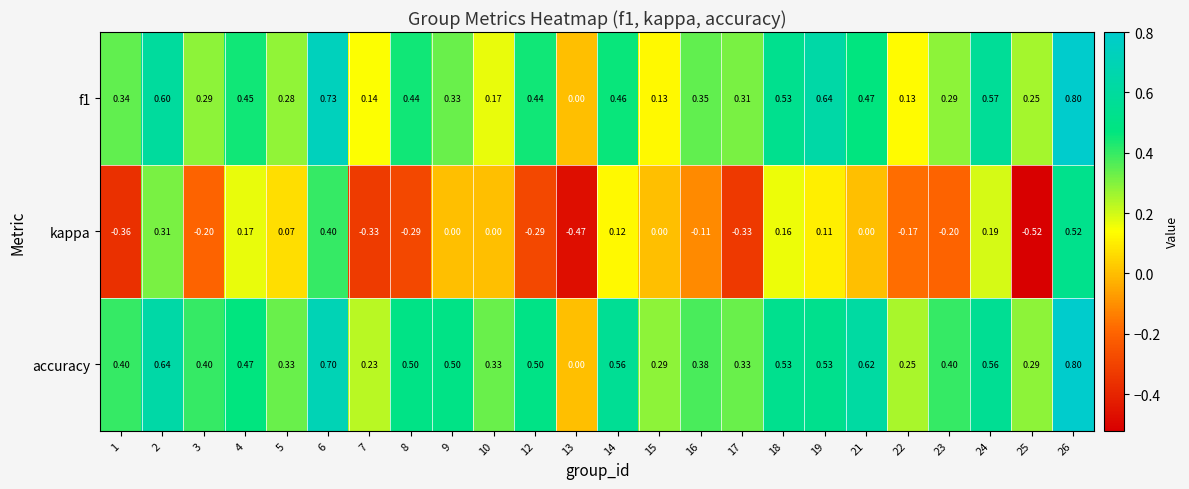

Which series changed the most between 21 and 26?

kappa